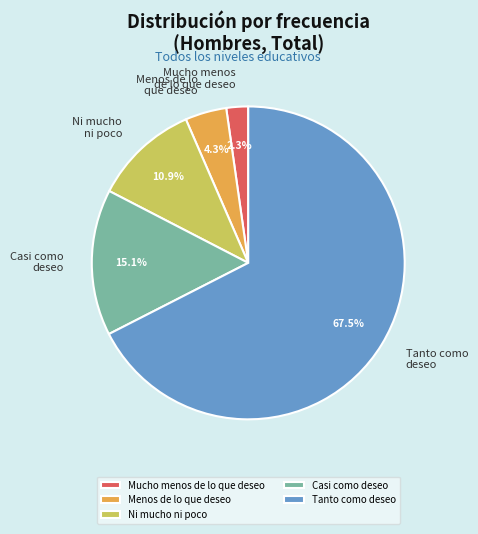

How much of the chart is everything except Casi como deseo?

84.9%